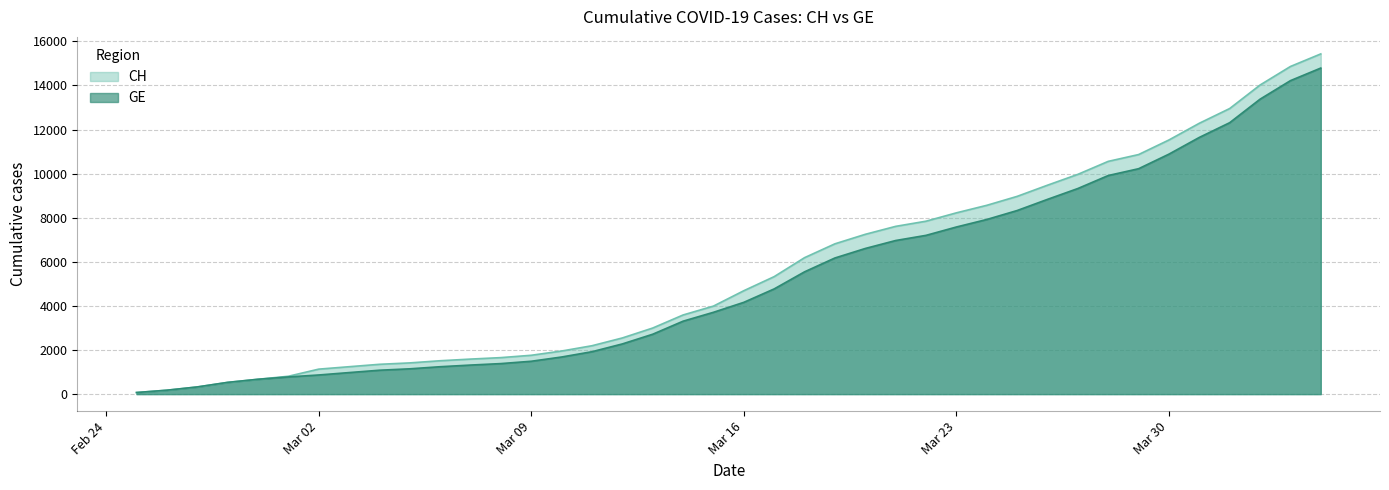

True or false: GE and CH intersect in this chart.

False